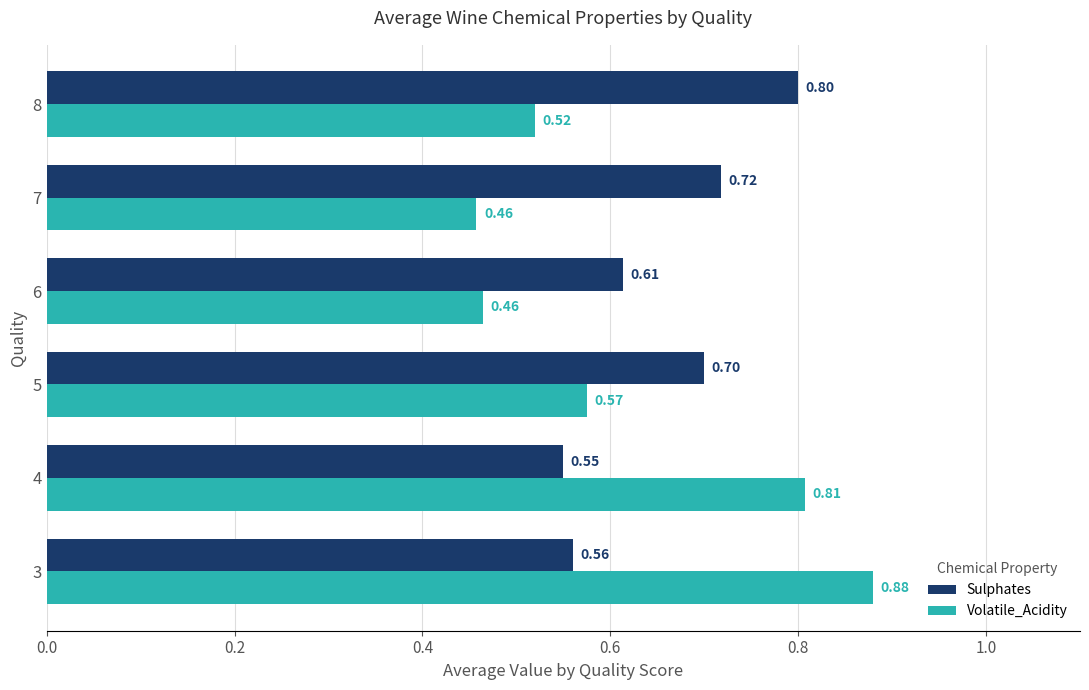

Which label corresponds to the smallest value in the chart?

7